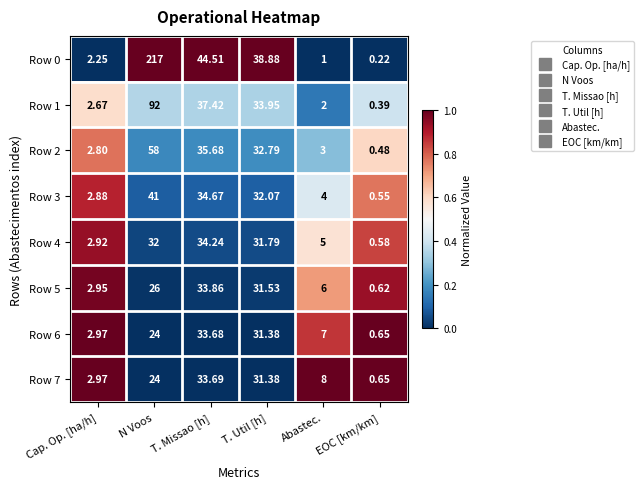

At which label does Row 2 first exceed 32?

N Voos